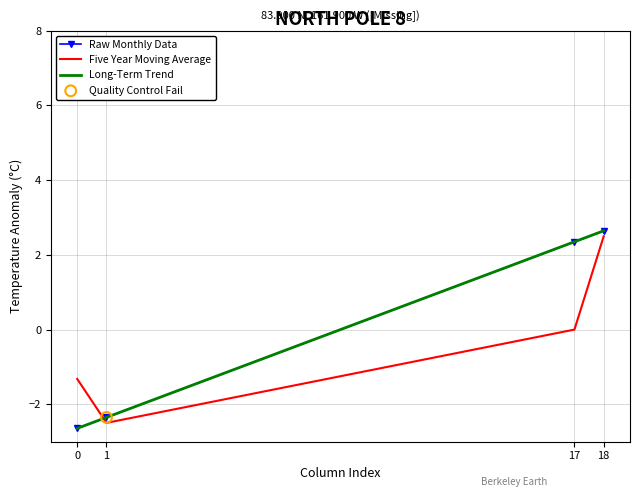

Which series has the largest total across all categories?

Long-Term Trend